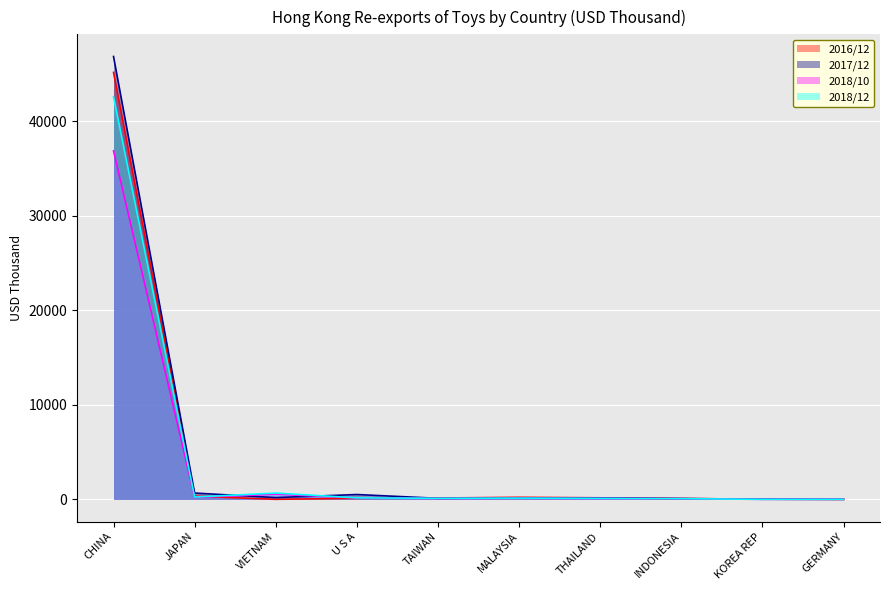

After their last crossing, which series has the higher values: 2018/10 or 2017/12?

2018/10